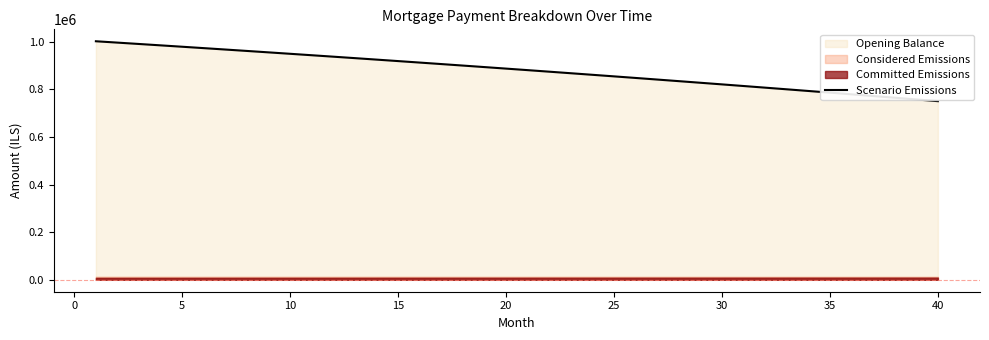

What is the minimum value for Scenario Emissions?

750873.6